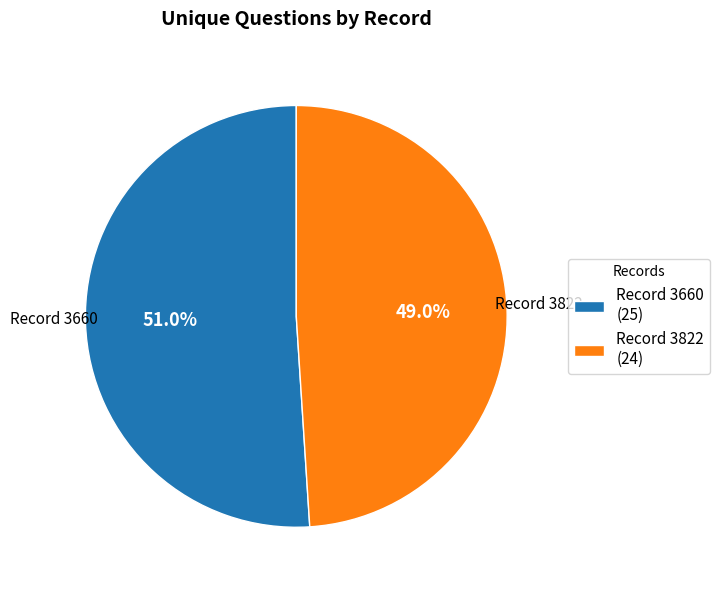

Does any single category account for the majority?

Yes